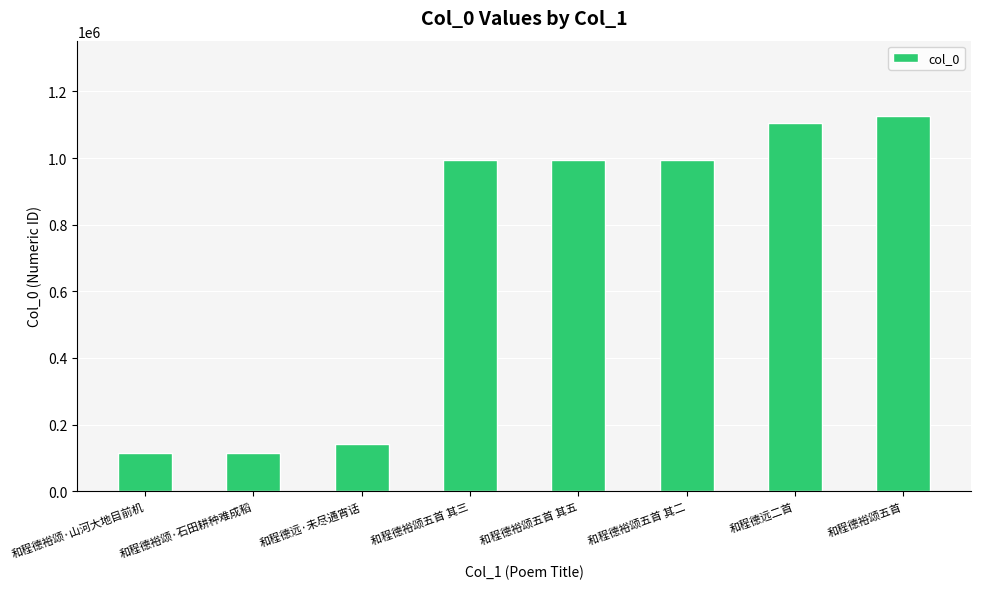

Is it true that the value at 和程德裕颂五首 其五 is 995653?

True